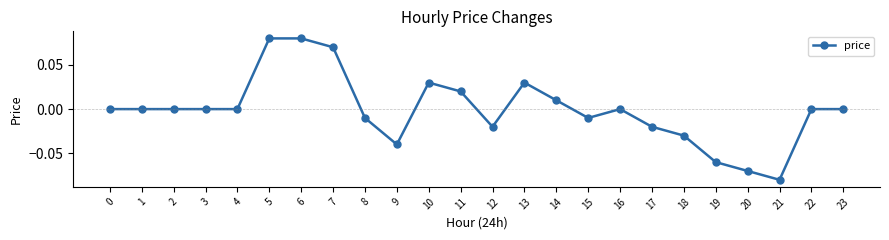

At which category does the chart reach its minimum across all series?

21